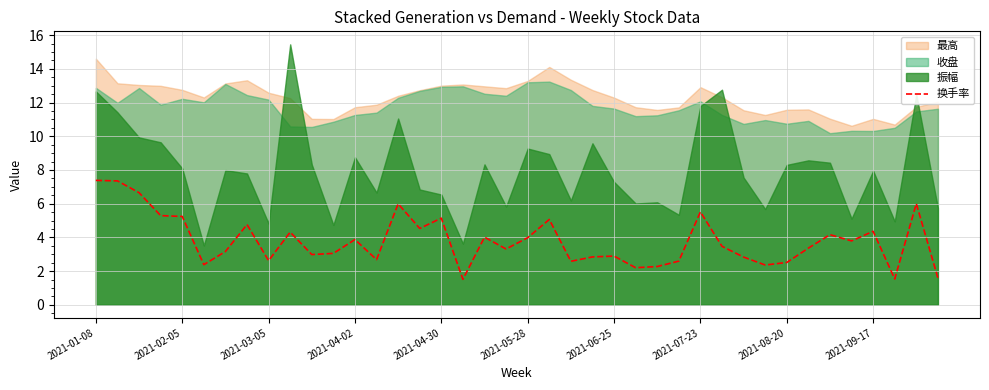

What is the difference between the values at 19 and 37?

1.8